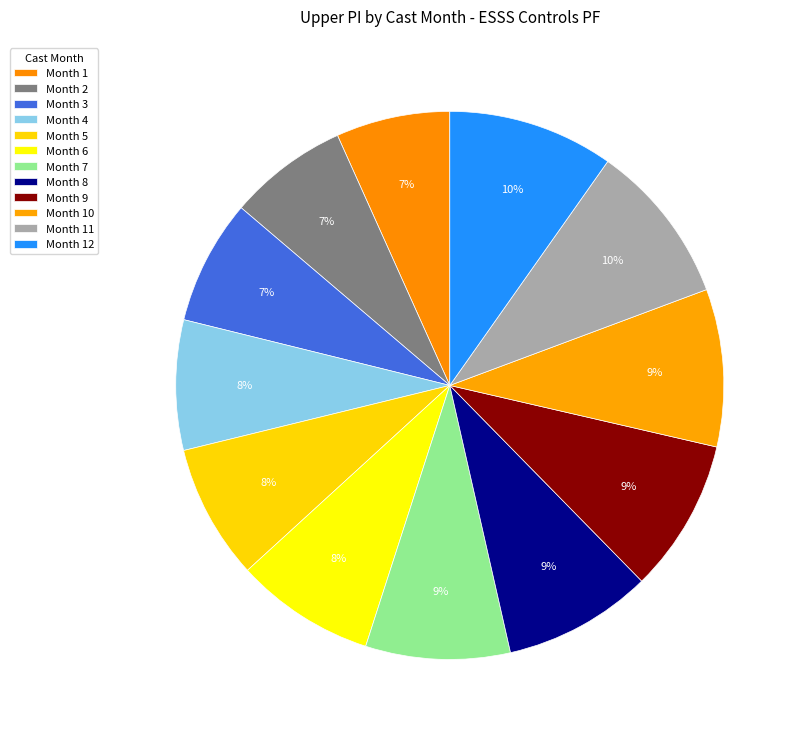

How many segments does this pie chart have?

12